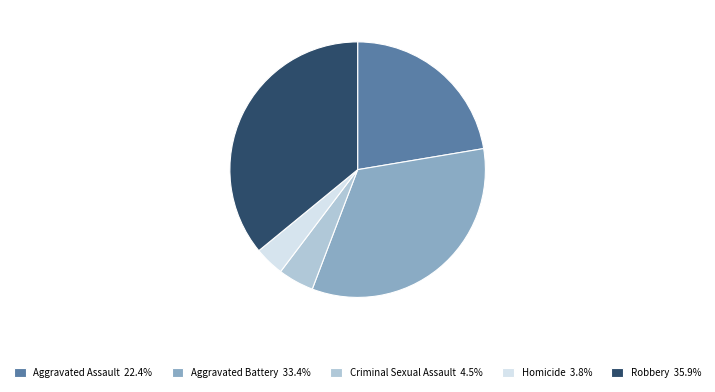

Does Aggravated Assault 22.4% represent more than half of the total?

No